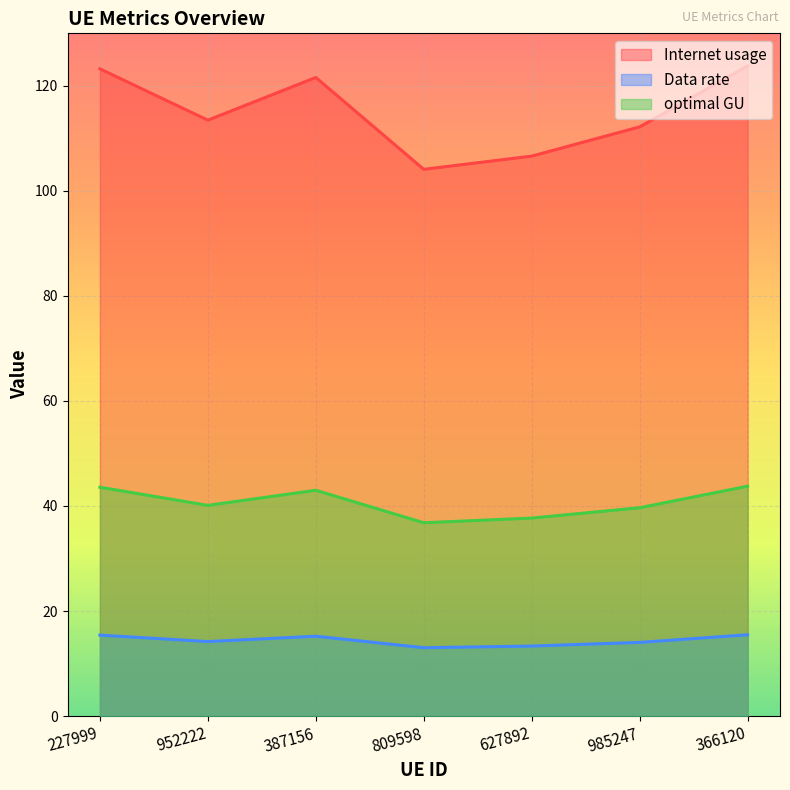

At how many categories does at least one series exceed 16?

7